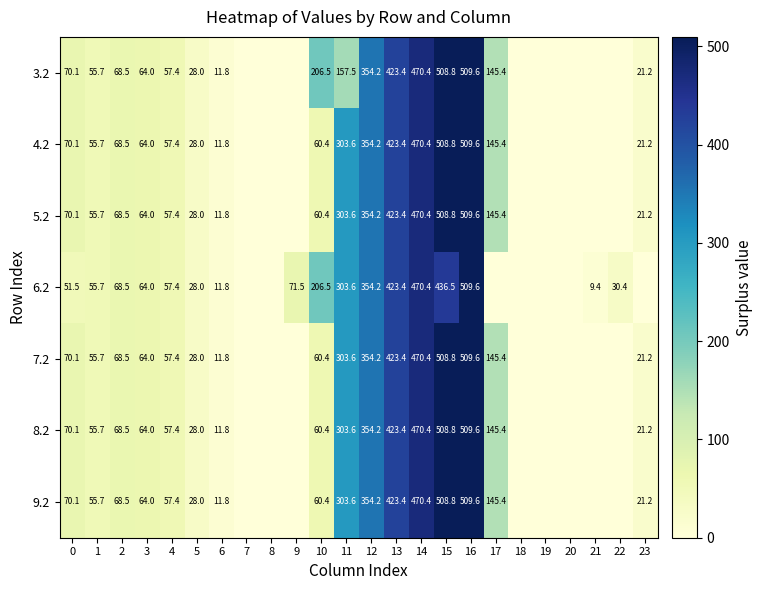

Which category has the highest value across all series?

16